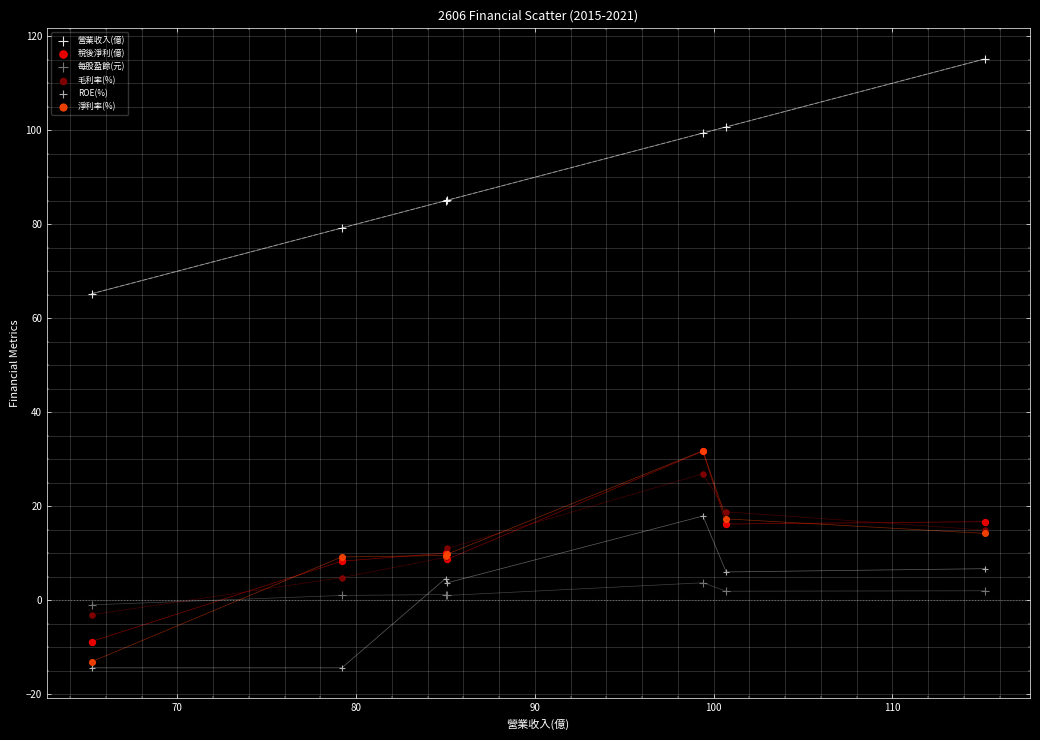

Across all series, what Y value is closest to 50?

65.2